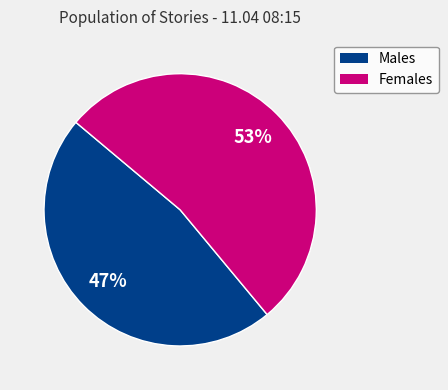

Count the number of slices in the pie.

2